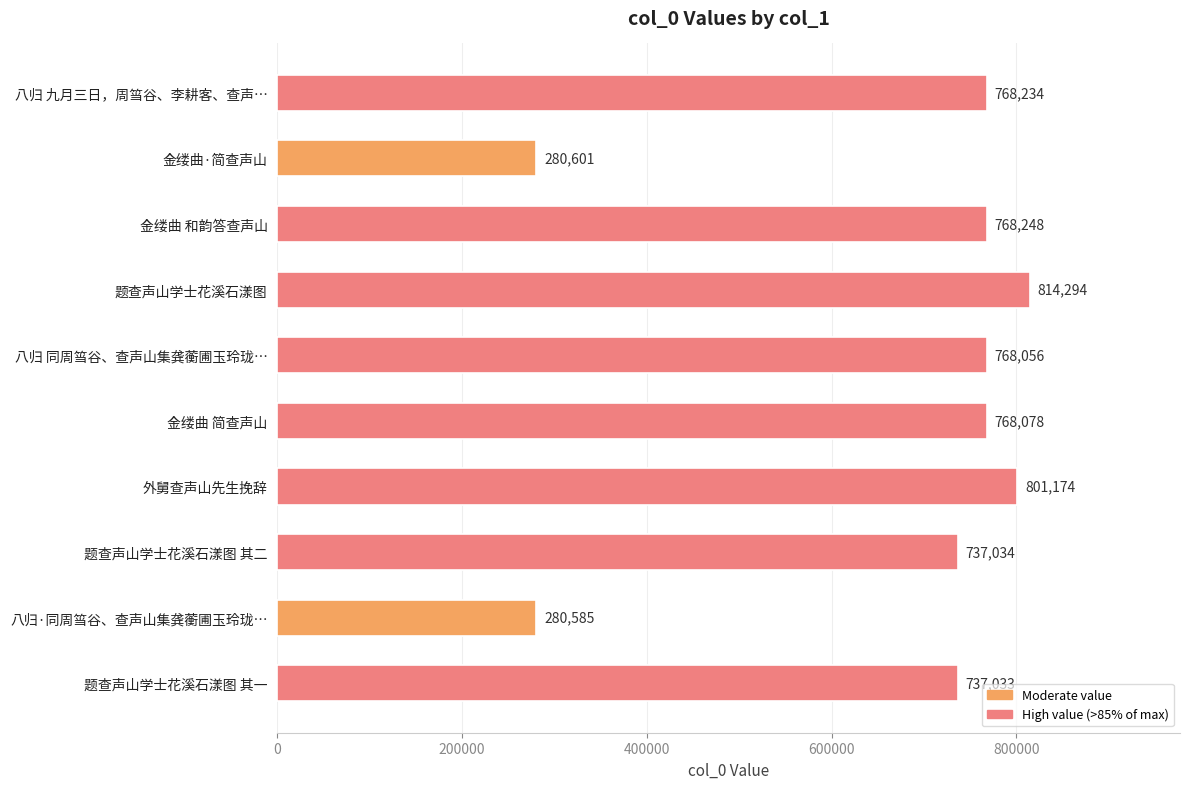

What position from the top is 题查声山学士花溪石漾图 其二?

8